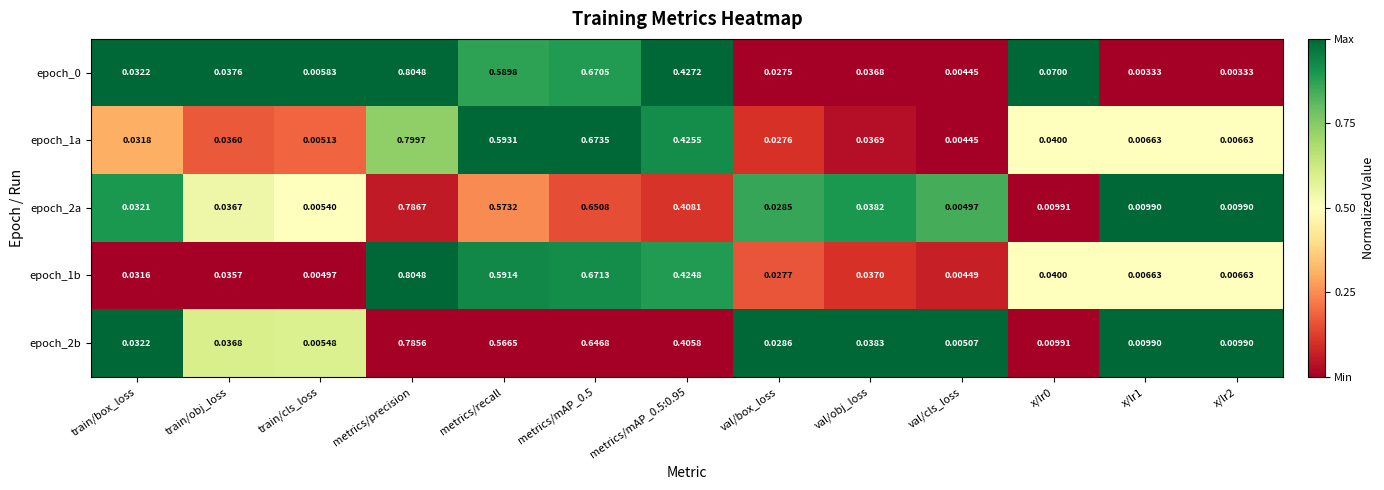

At which label is epoch_2b closest to 0?

val/cls_loss